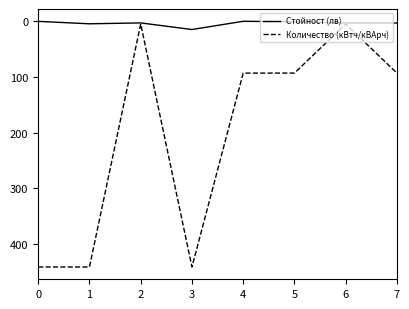

Rank the series by their average value, from lowest to highest.

Стойност (лв), Количество (кВтч/кВАрч)